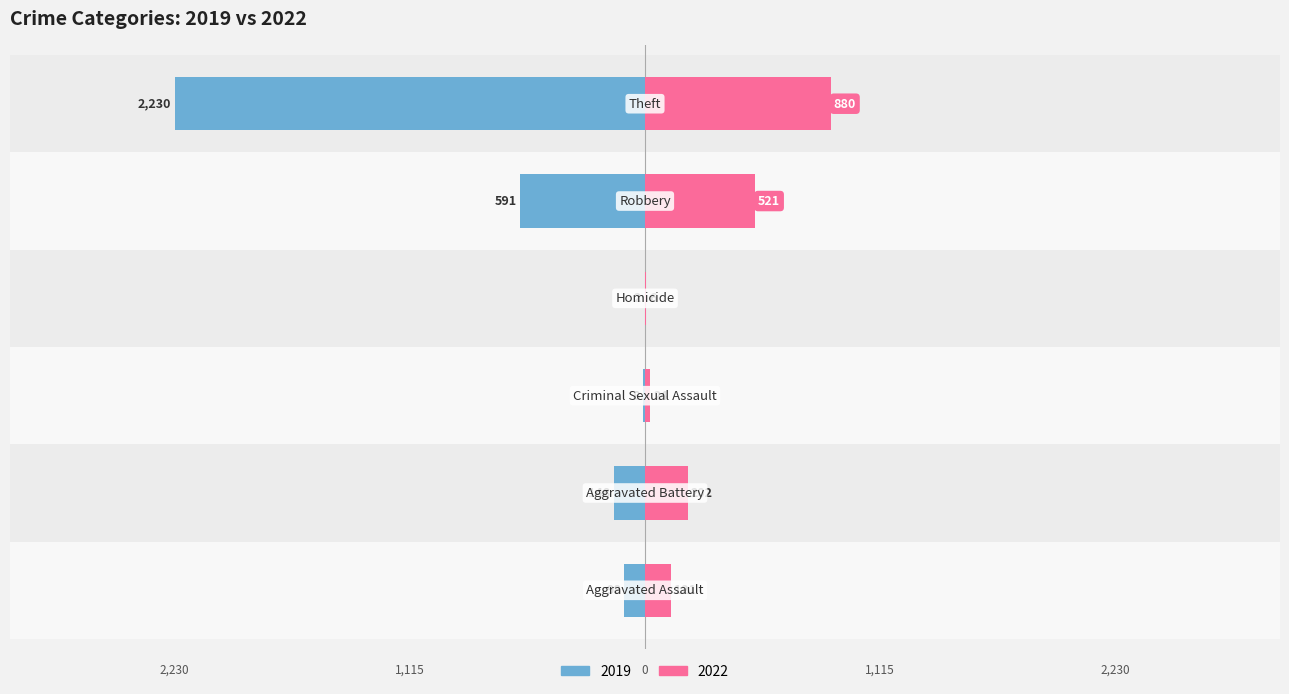

What value does the 2022 series have at Aggravated Battery?

202